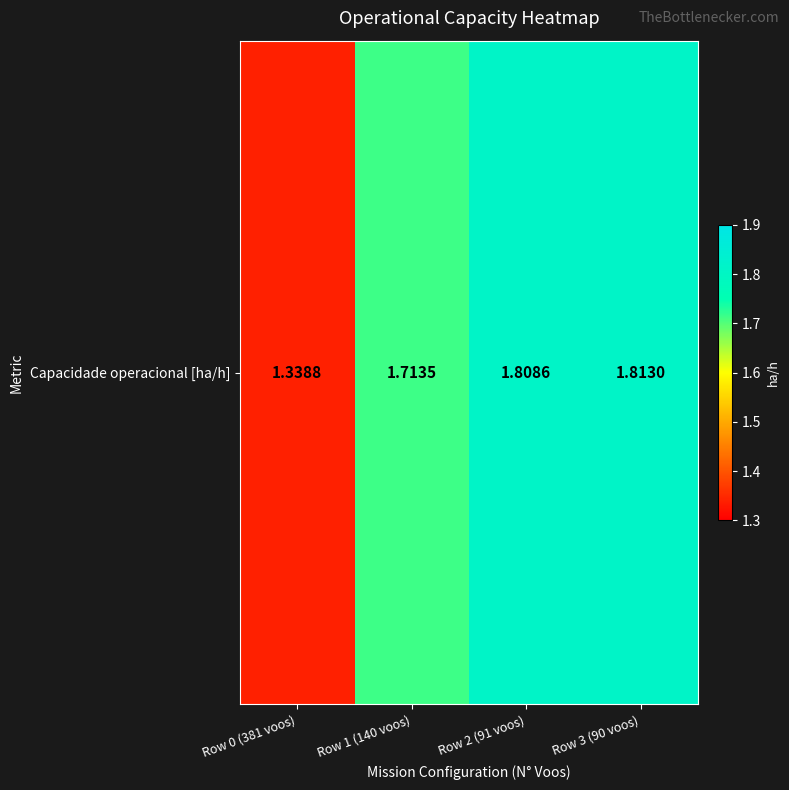

Reading right to left, extract all data points from this chart.

Row 3 (90 voos)=1.8	Row 2 (91 voos)=1.8	Row 1 (140 voos)=1.7	Row 0 (381 voos)=1.3